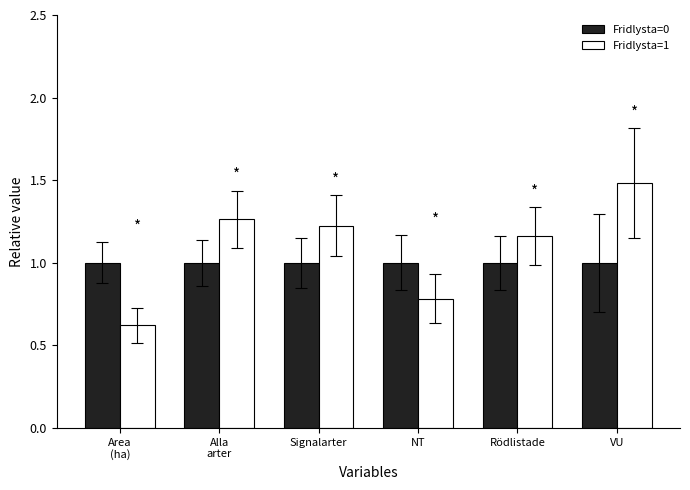

Rank the series by their maximum value, from lowest to highest.

Fridlysta=0, Fridlysta=1